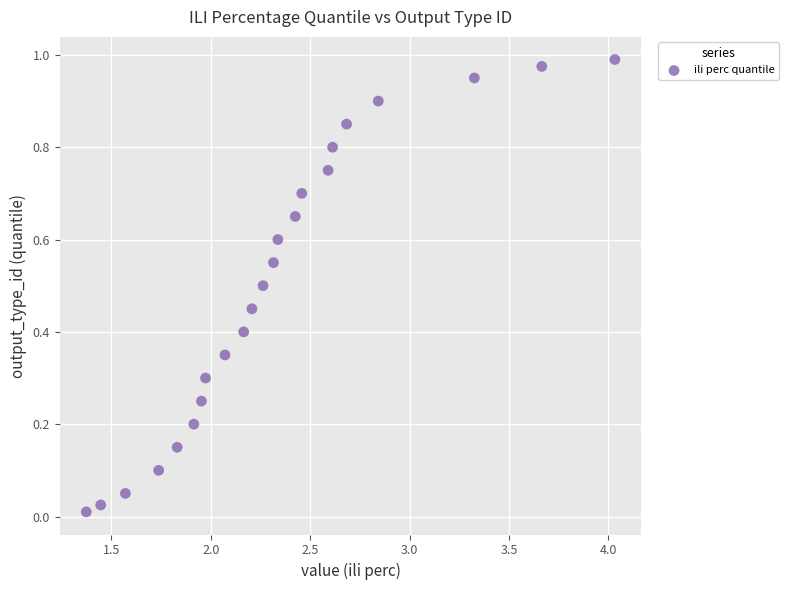

What is the range of X values (max minus min)?

2.7